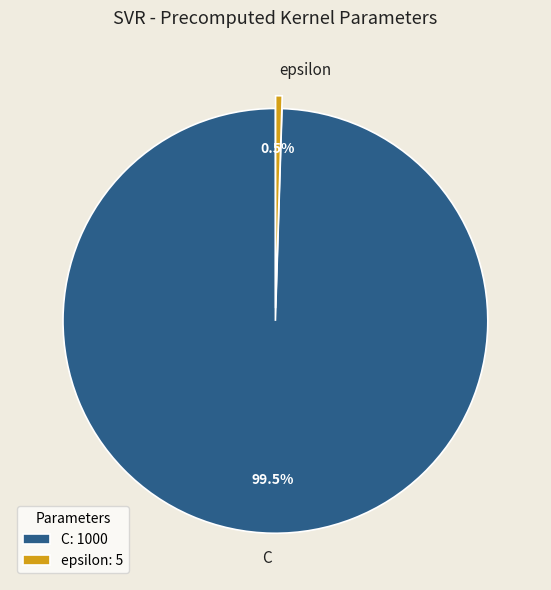

To the nearest percent, what is the average slice percentage?

50%